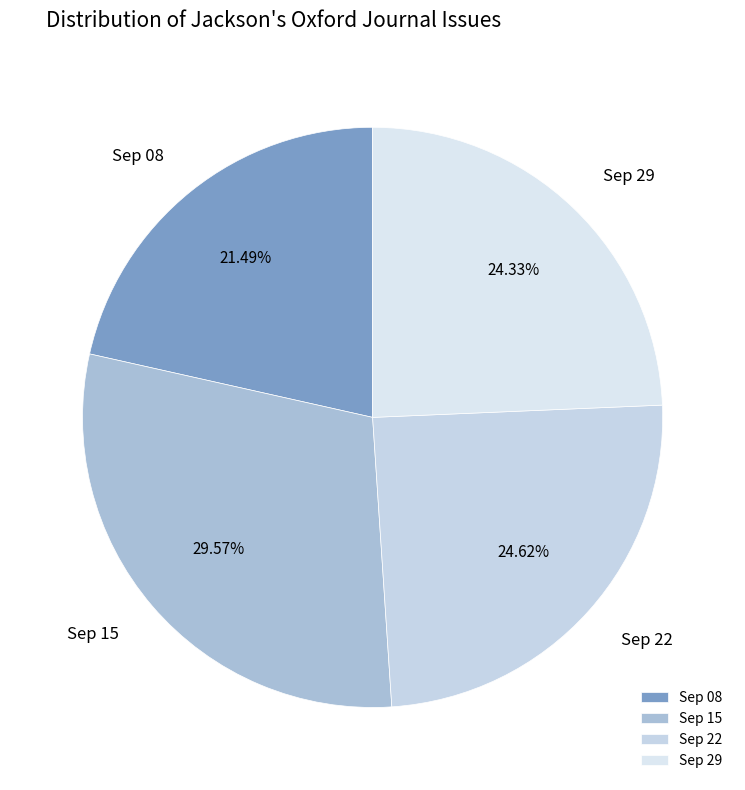

Between Sep 15 and Sep 08, which is larger?

Sep 15